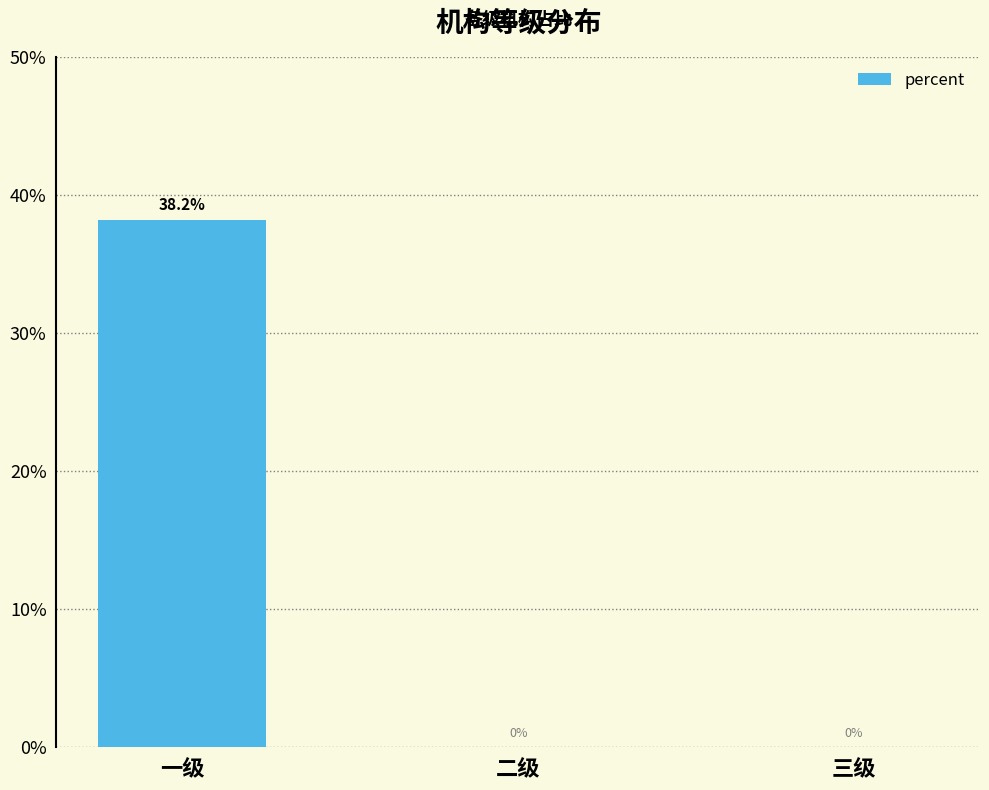

Are the bars horizontal?

No